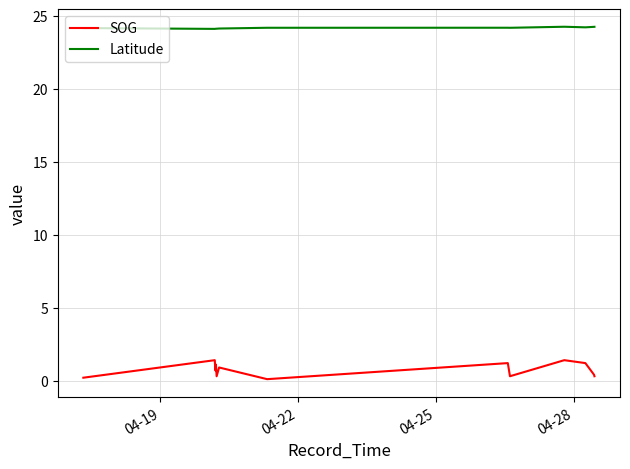

True or false: SOG and Latitude cross at least once.

False